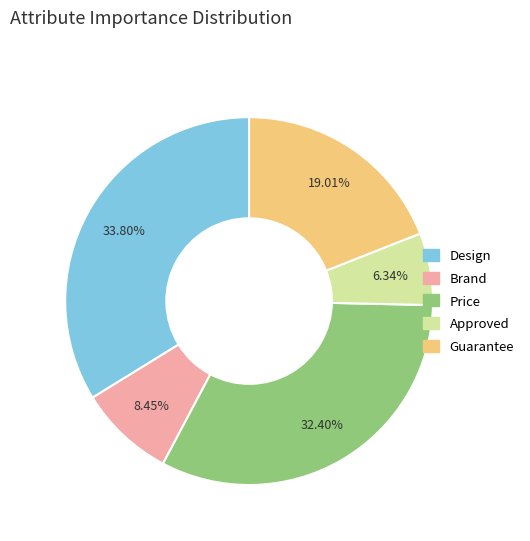

How many segments does this pie chart have?

5